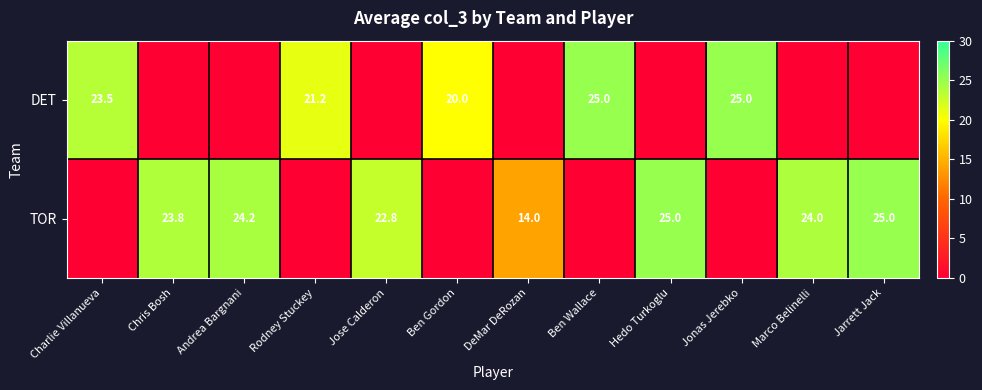

Is it true that TOR equals 24.0 at Marco Belinelli?

True